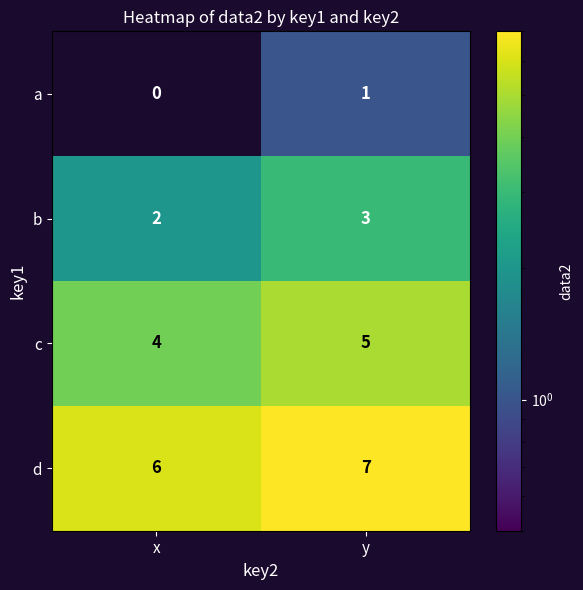

What is the spread (max minus min) of values at y?

6